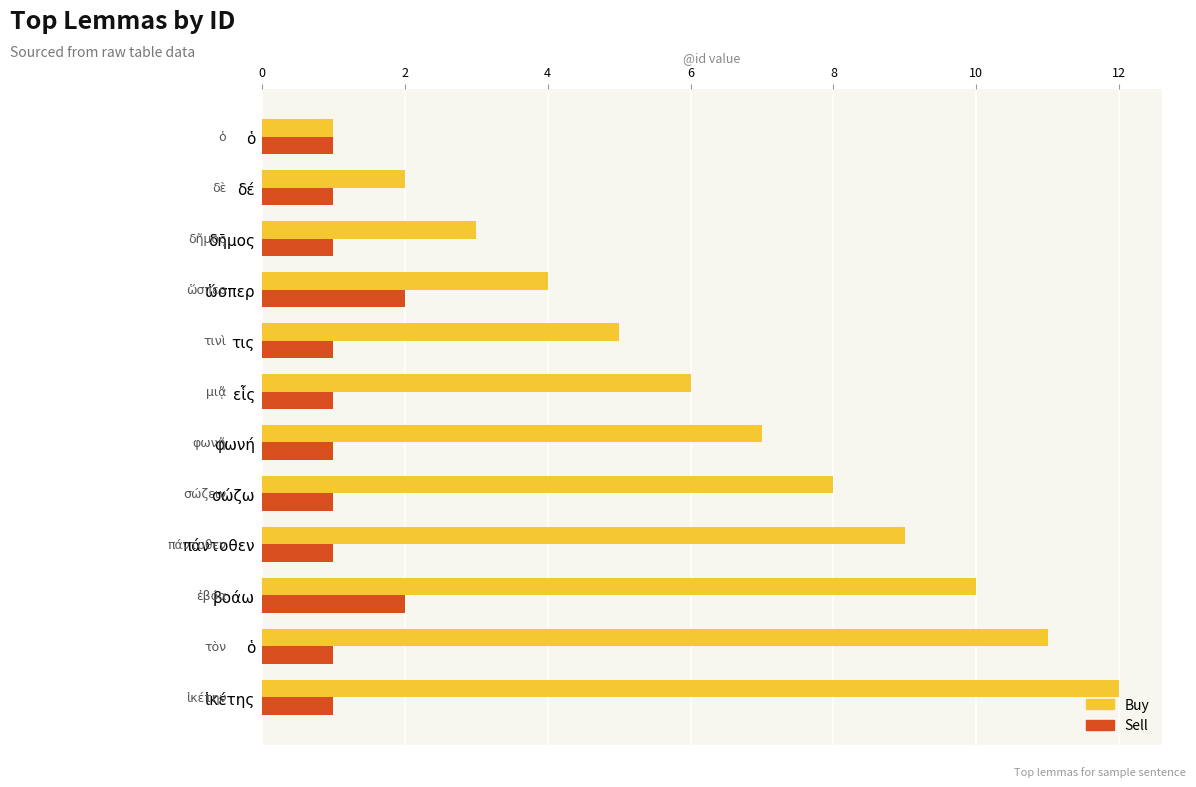

What is the value of the Buy bar at the 7th from the left?

6